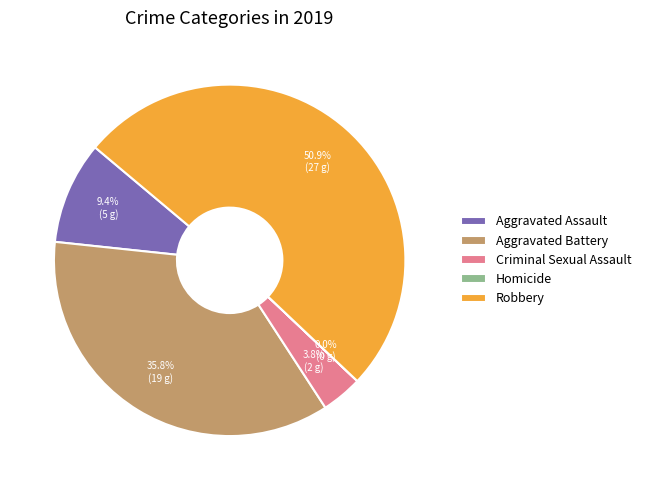

Which slice represents more than half of the pie?

Robbery